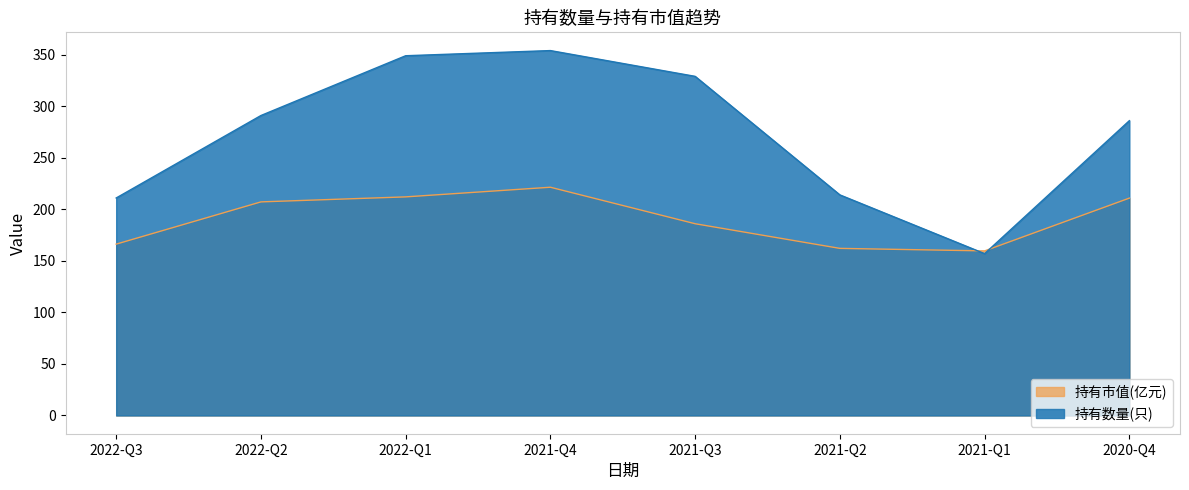

How many interior local peaks does the 持有数量(只) series have?

1